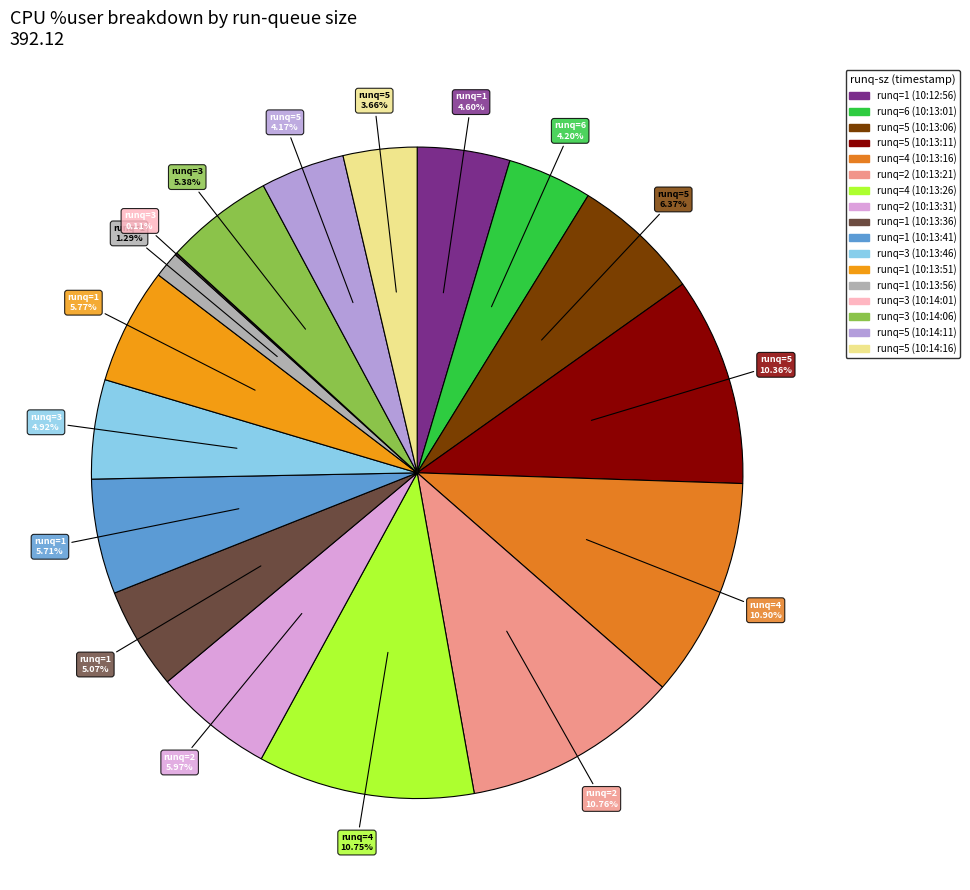

Which category has the biggest portion of the pie?

4